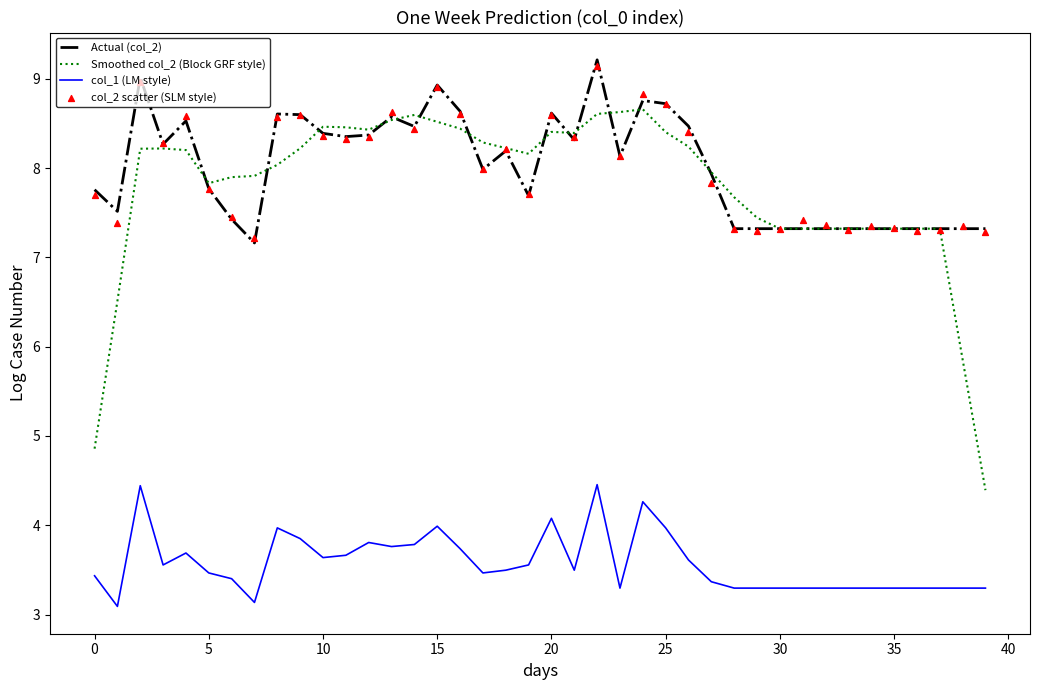

At how many categories does at least one series exceed 7?

40